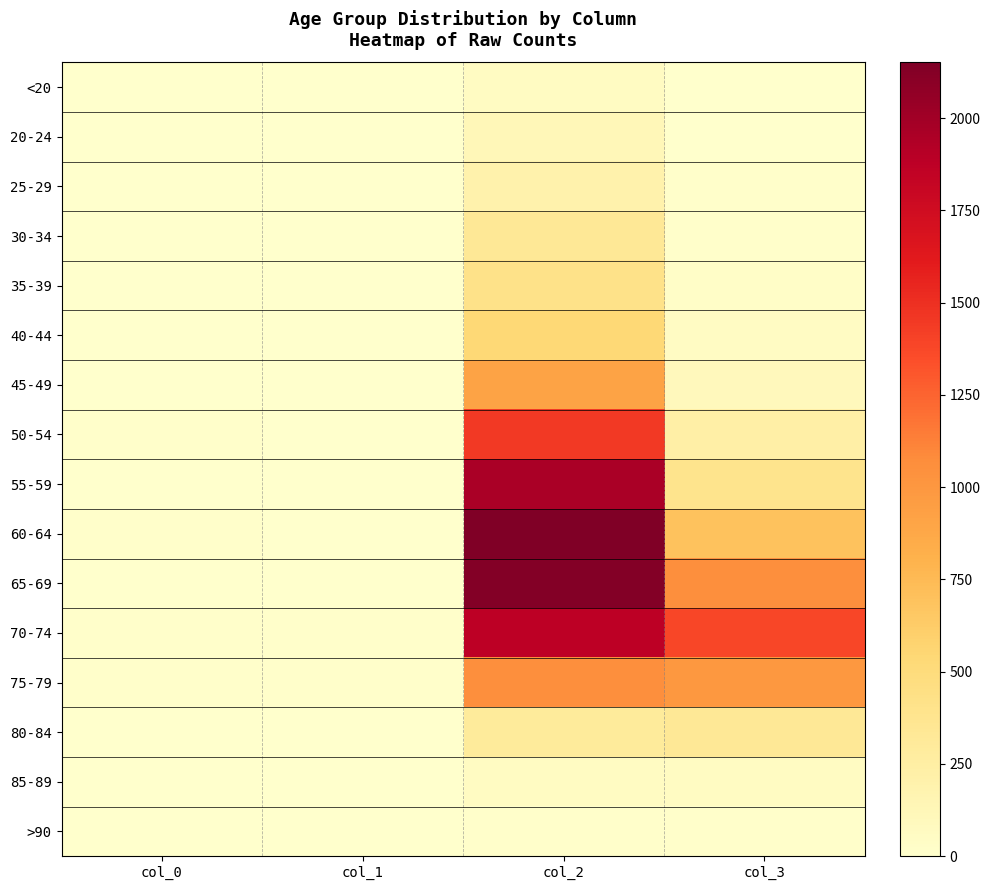

What is the total value across all series at col_0?

72